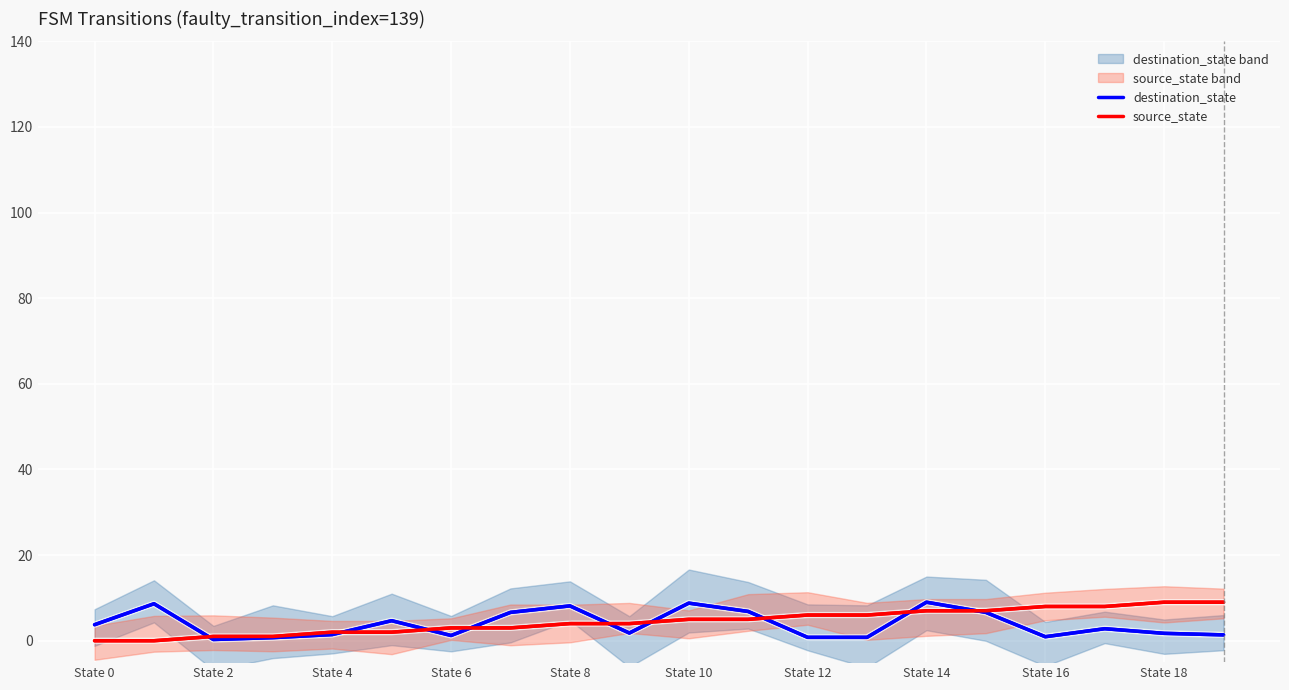

What position from the right is State 0?

20